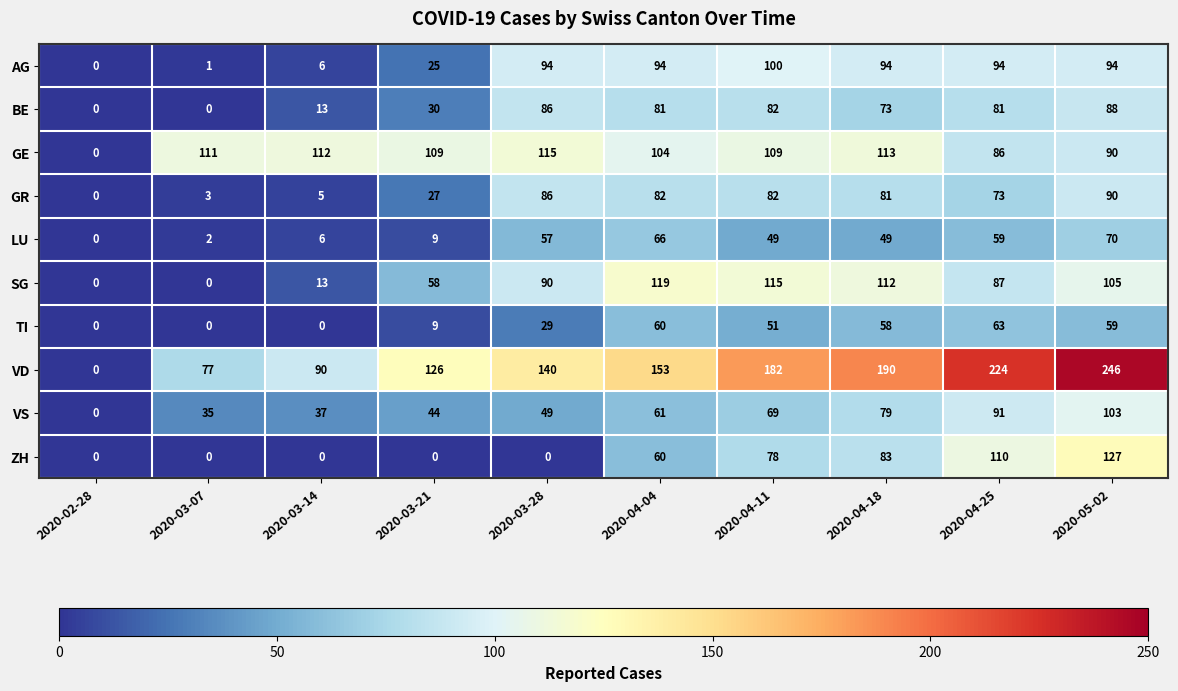

What is the sum of the TI values at 2020-03-28 and 2020-02-28?

29